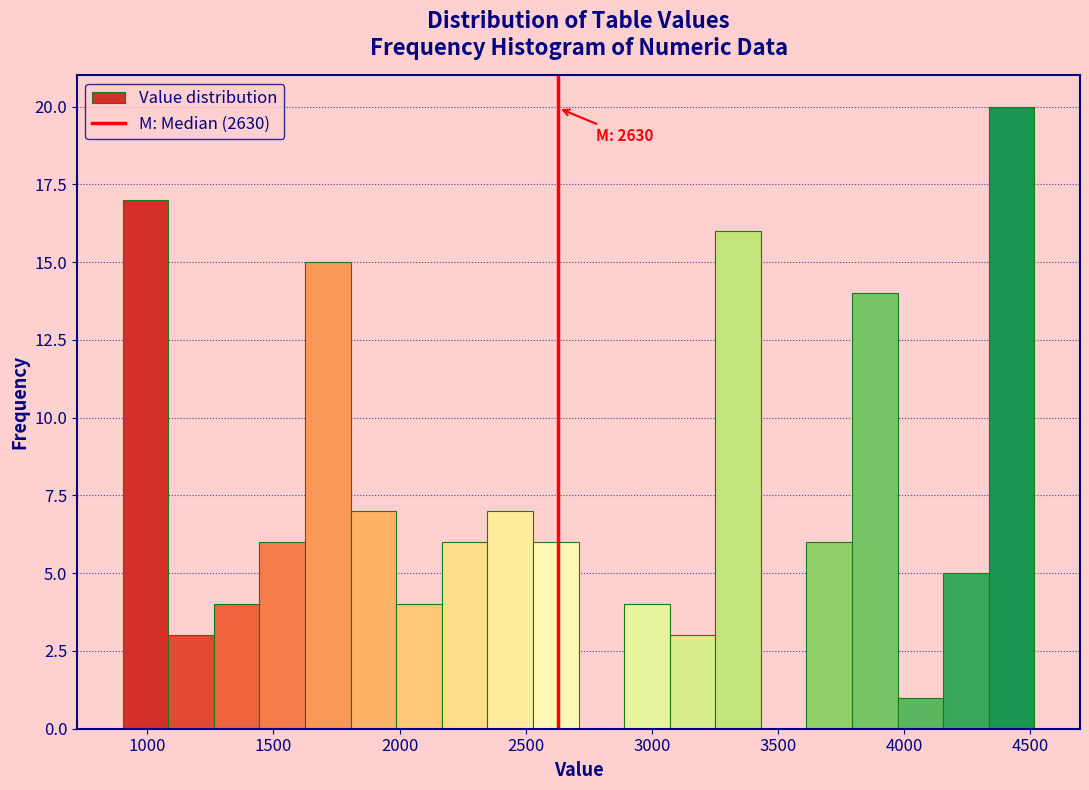

Around what value on the x-axis is the tallest bar? Give the approximate position of its centre, as read against the axis.

4450